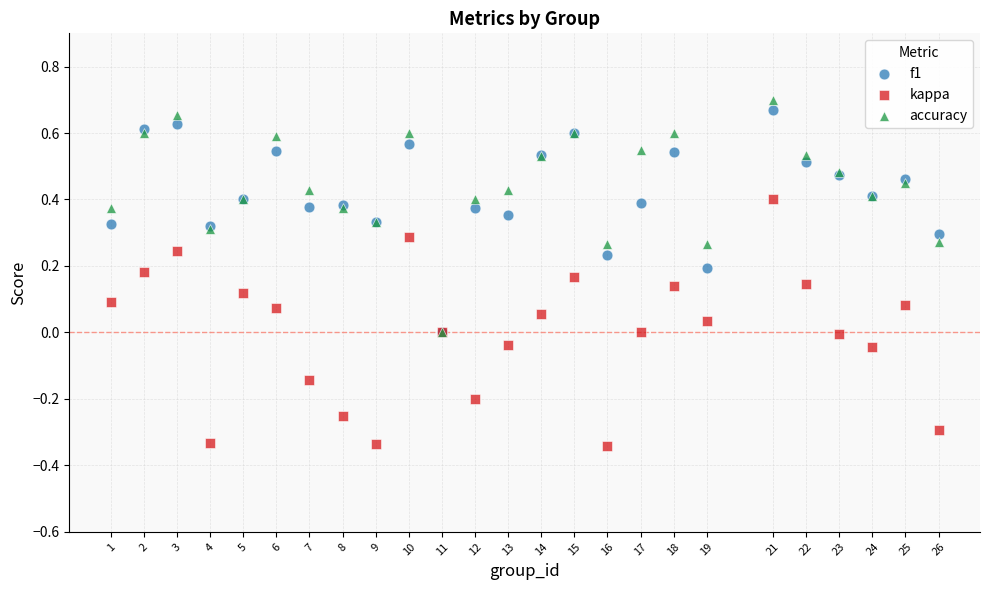

What are all the series names shown in the legend?

f1, kappa, accuracy